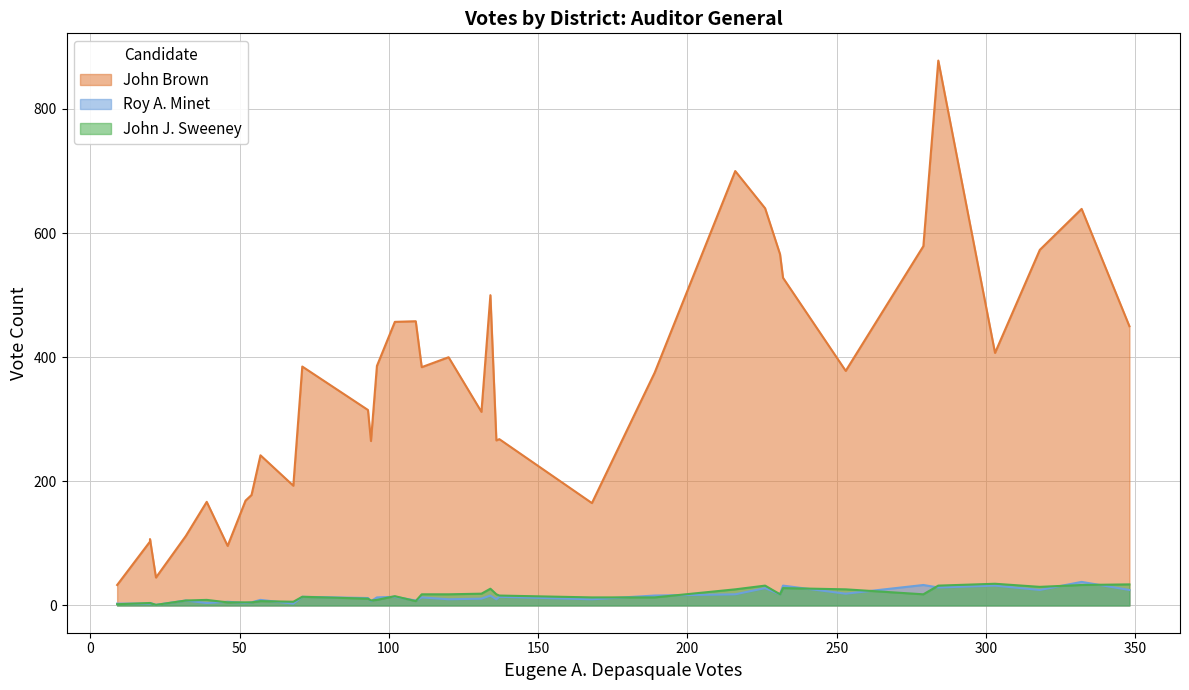

True or false: John Brown has more than 0 interior local peaks.

True